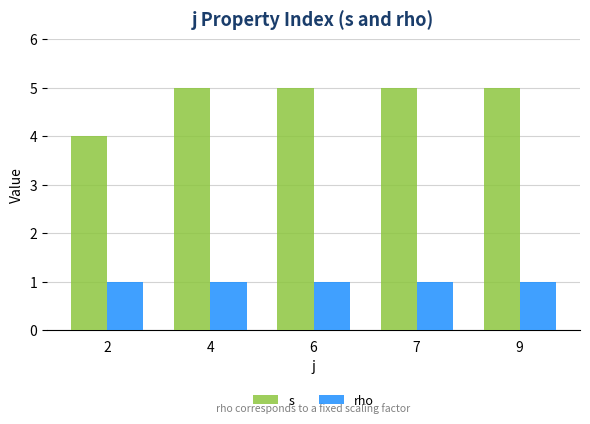

True or false: rho has a value of 1 at 6.

True